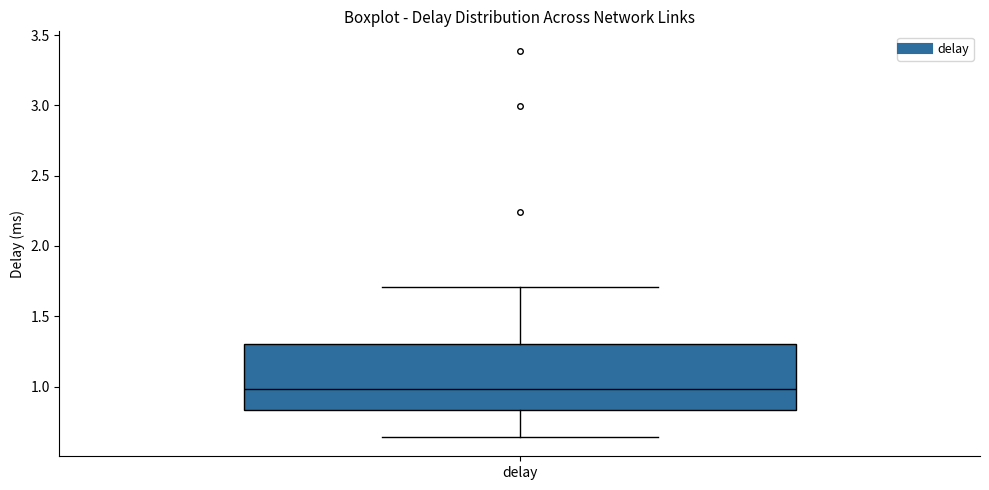

Where does the lower whisker of the box for delay end on the y-axis? The values are not printed on the chart, so give them approximately, as read against the axis.

0.65